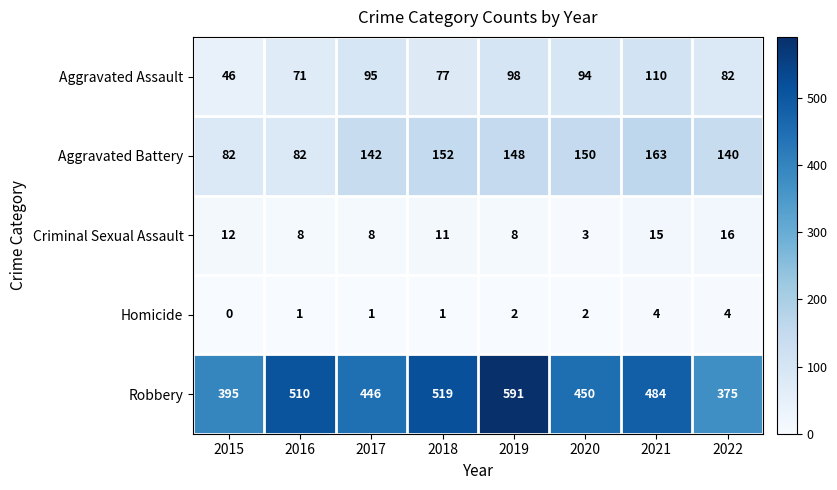

What is the average value of the Robbery series?

471